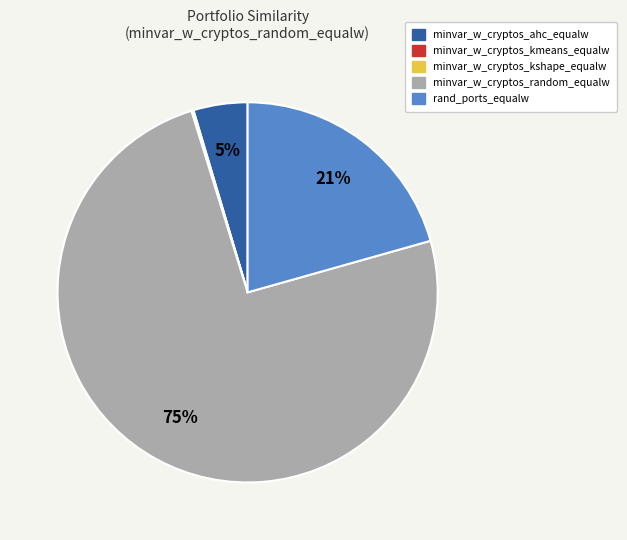

Is there a majority slice in this chart?

Yes